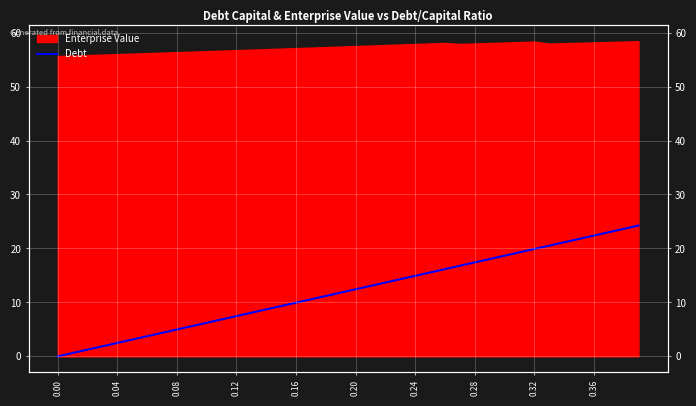

What is the label of the 31st point from the right?

0.36